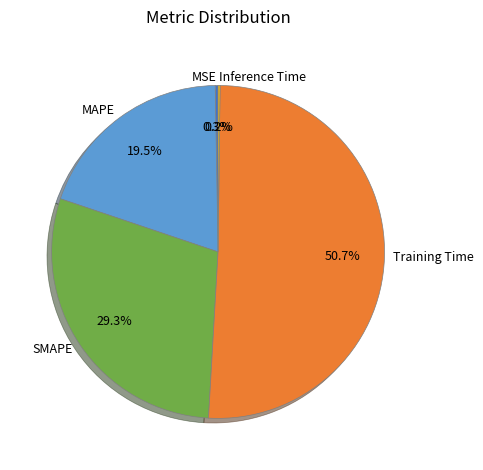

Which slice represents more than half of the pie?

Training Time